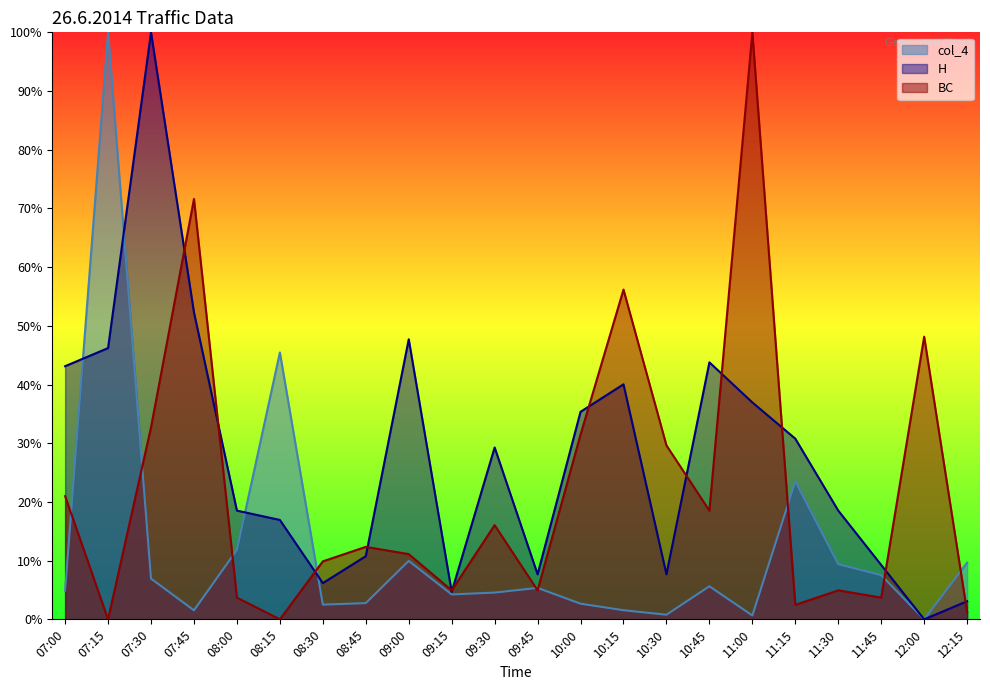

What is the difference between the highest and lowest values at 11:45?

5.6